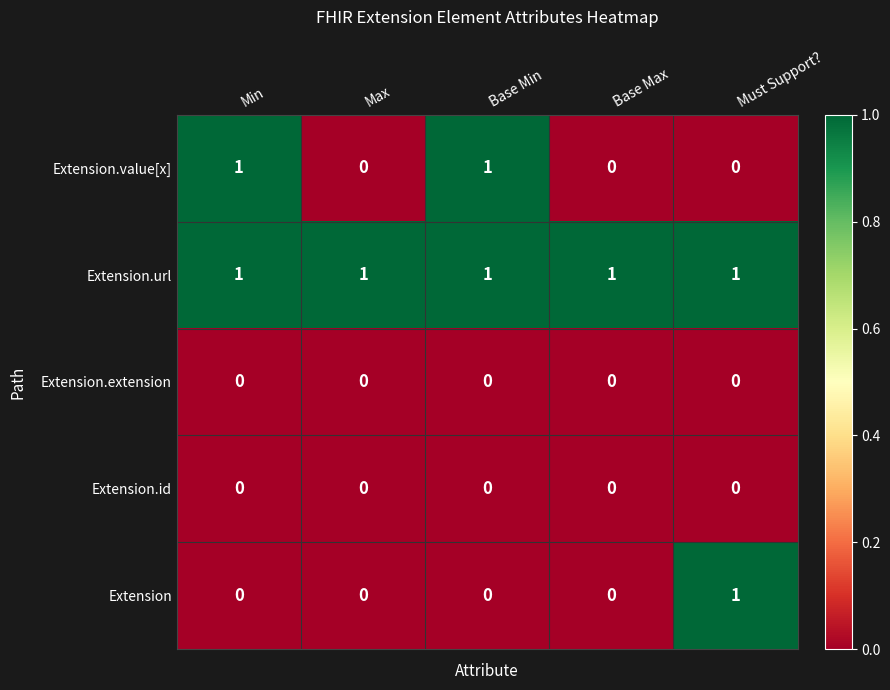

Which series has the largest total across all categories?

Extension.url